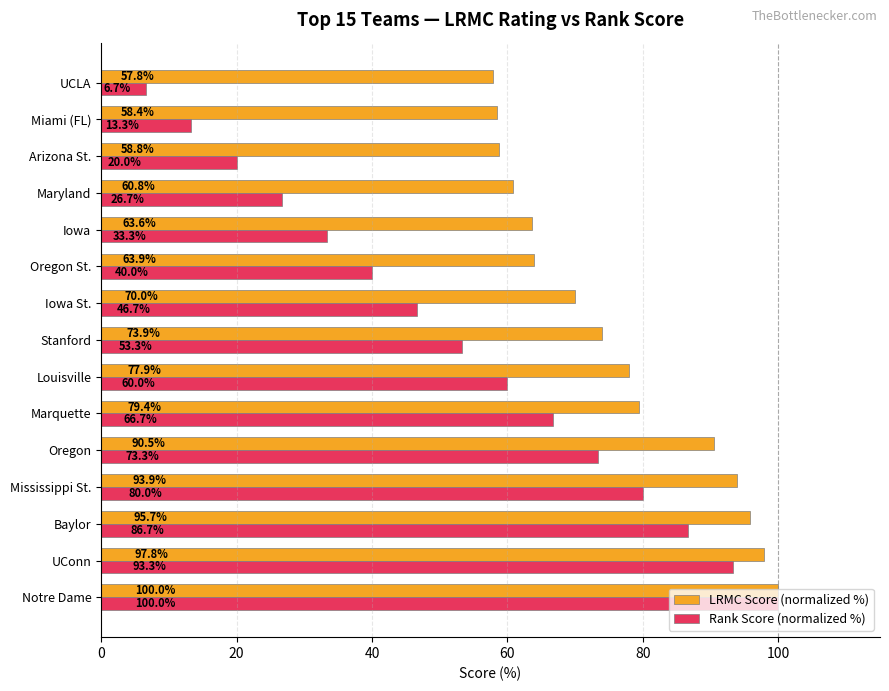

What is the lowest value of the Rank Score (normalized %) series?

6.7